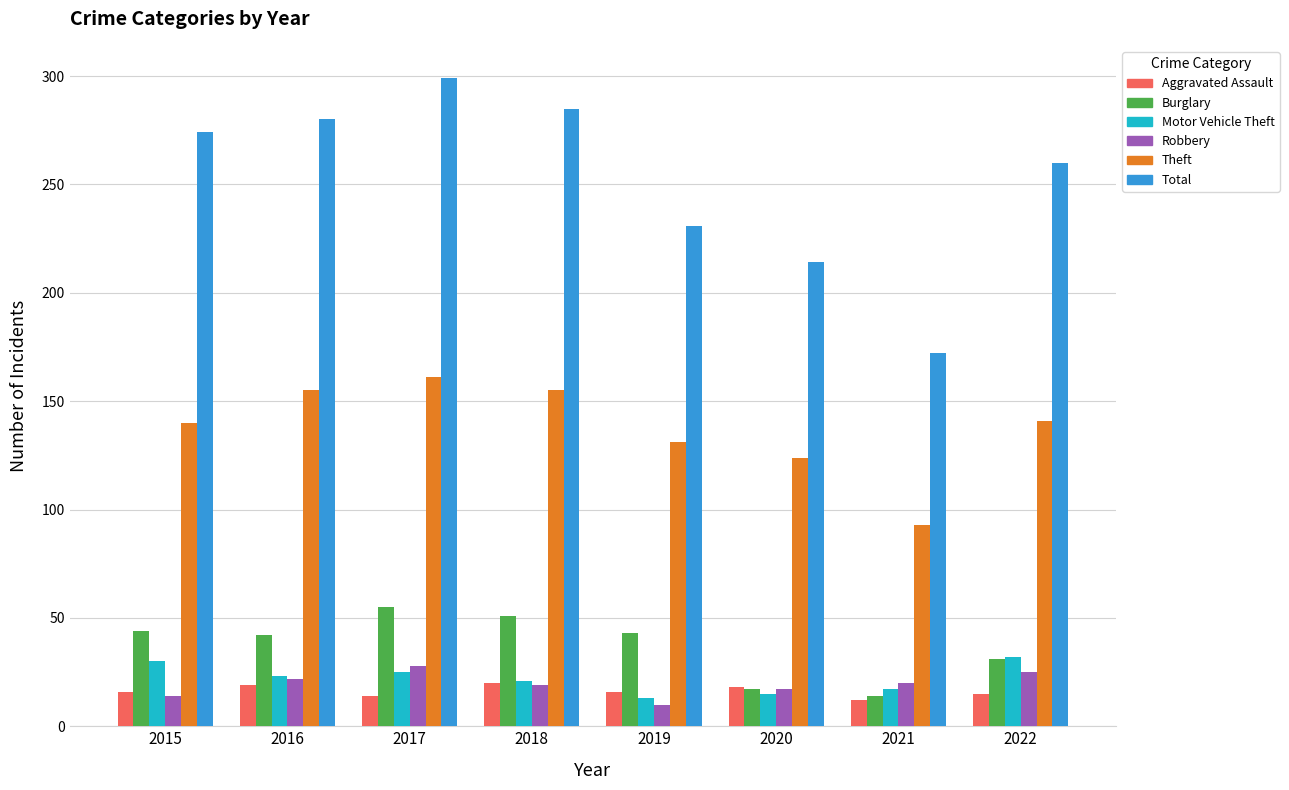

What is the difference between the maximum and minimum values in the Total series?

127